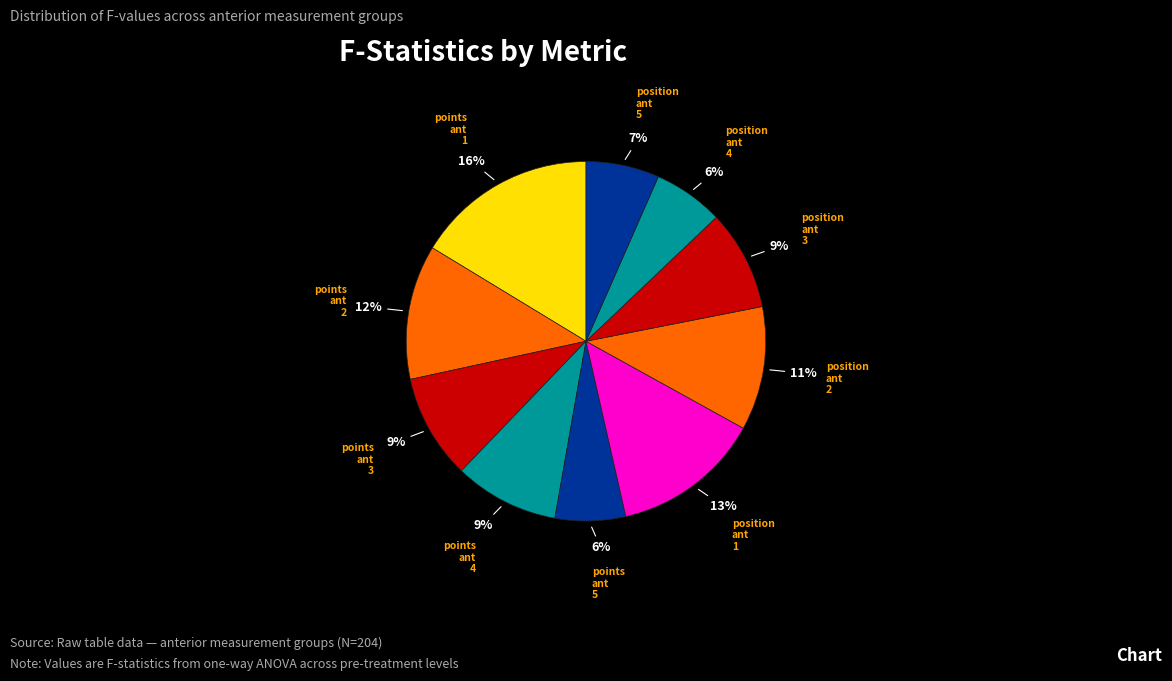

Count the number of slices in the pie.

10